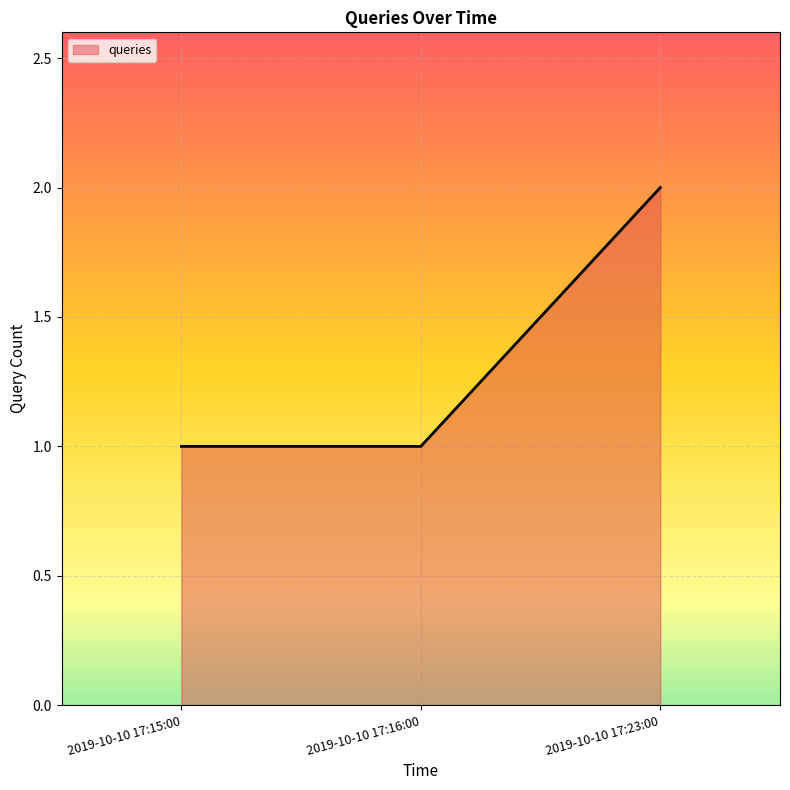

What position from the left is 2019-10-10 17:23:00?

3